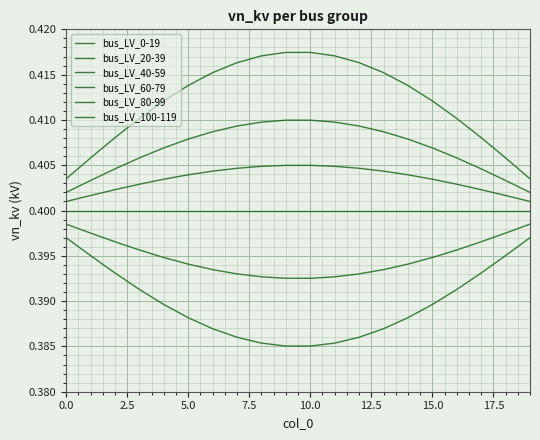

How many lines are shown in the chart?

6